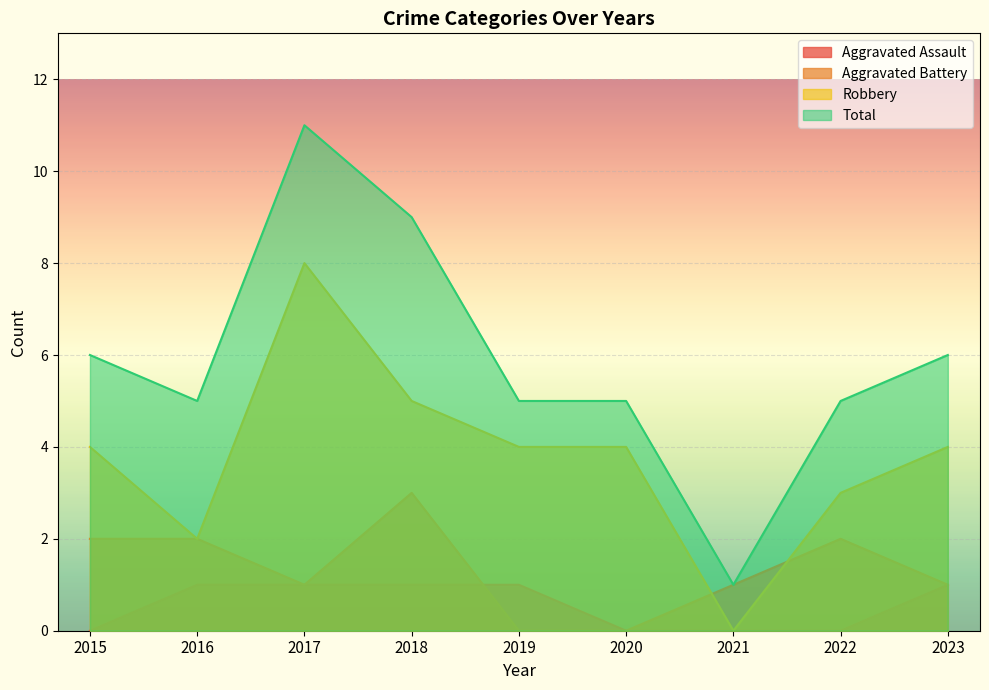

What is the average value of the Aggravated Battery series?

1